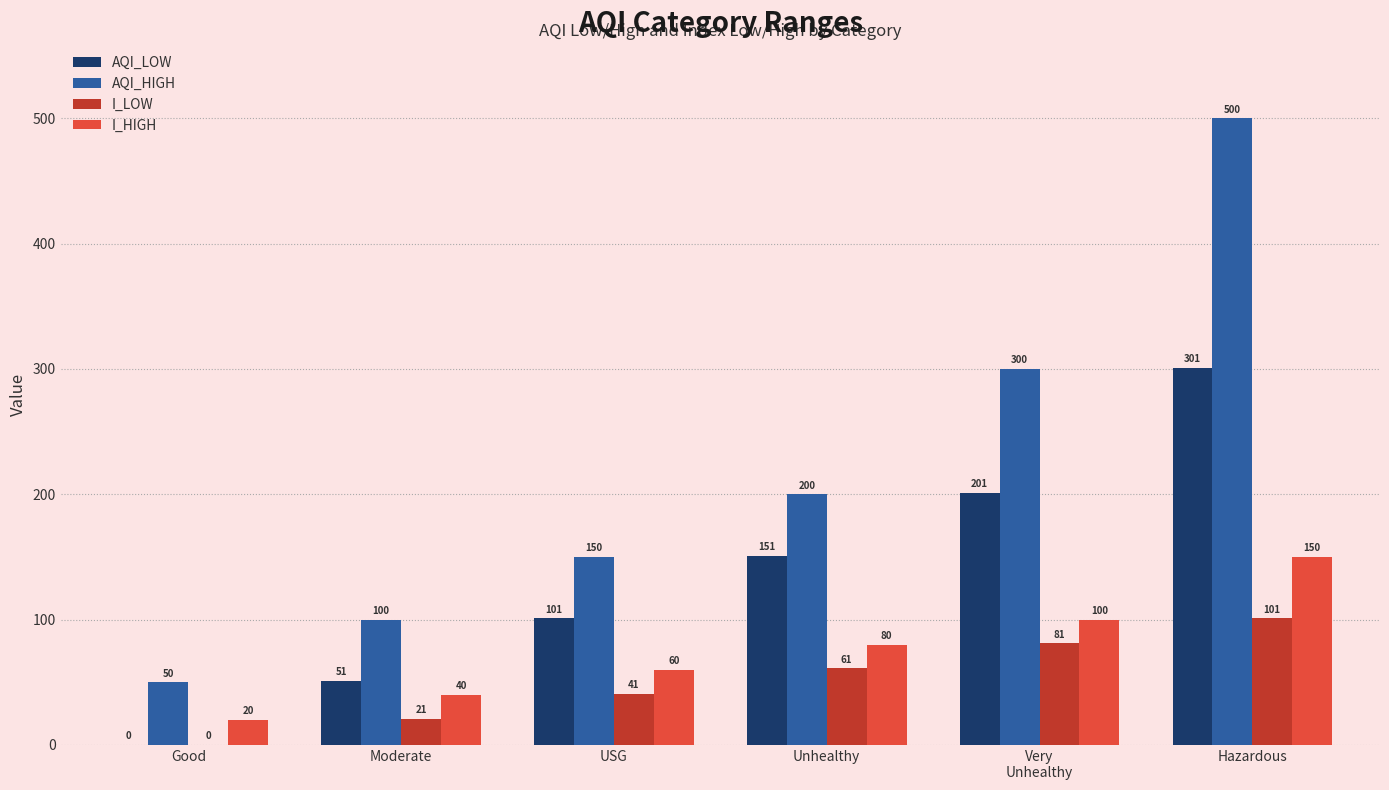

Is the value of AQI_HIGH at Unhealthy greater than the value of I_LOW at Moderate?

Yes